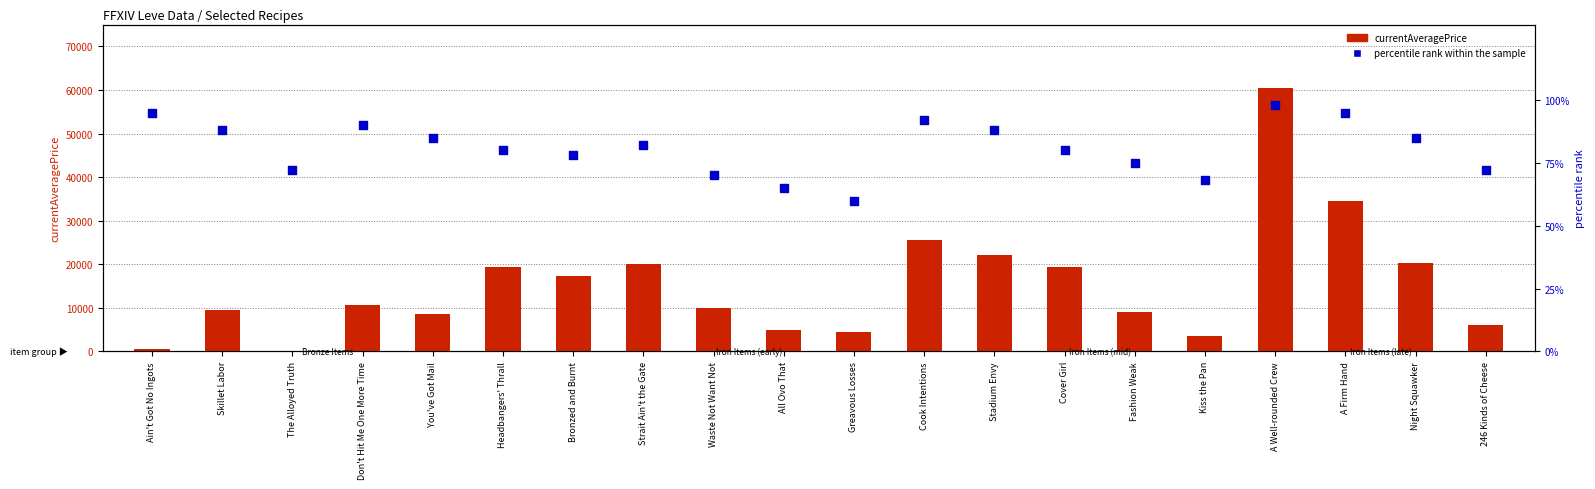

Is the value of percentile rank within the sample at Greavous Losses greater than the value of currentAveragePrice at 246 Kinds of Cheese?

No